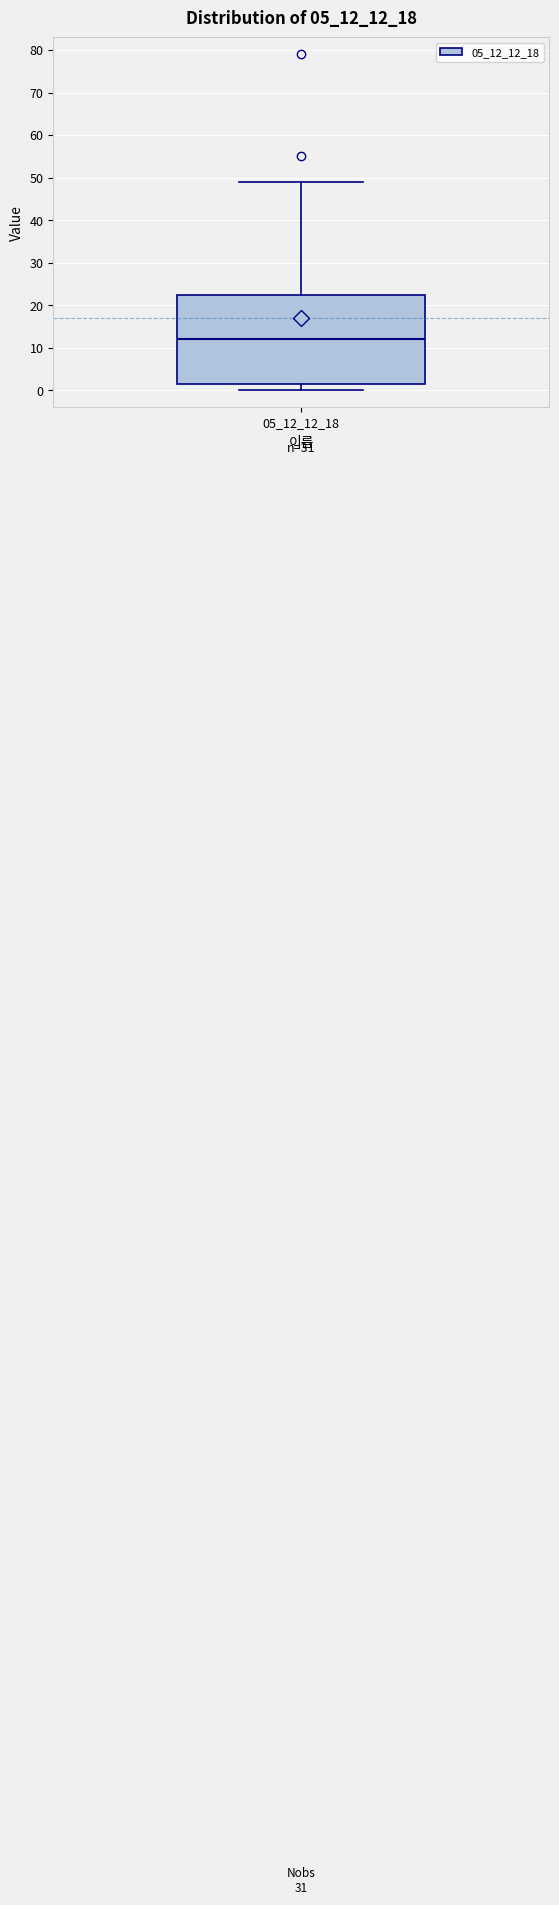

Read this box plot against the y-axis: the position of the median line, the range covered by the box, and the ends of both whiskers. The values are not printed on the chart, so give them approximately, as read against the axis.

median 12, box 2 to 23, whiskers 0 to 49